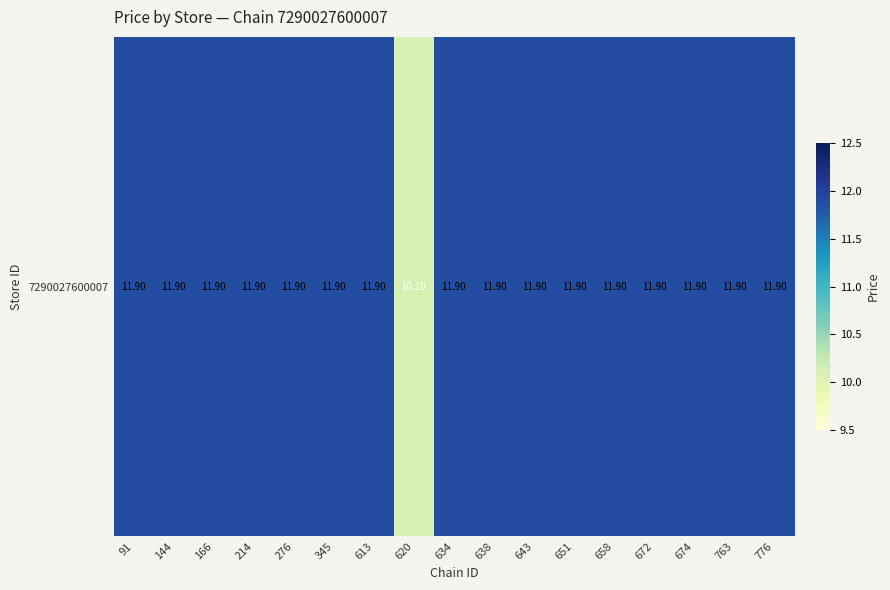

The chart shows a value of 11.9 at 638. True or false?

True